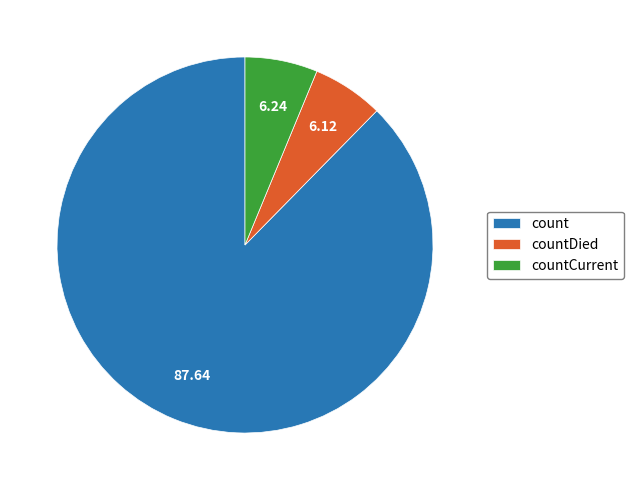

How many slices are in this pie chart?

3